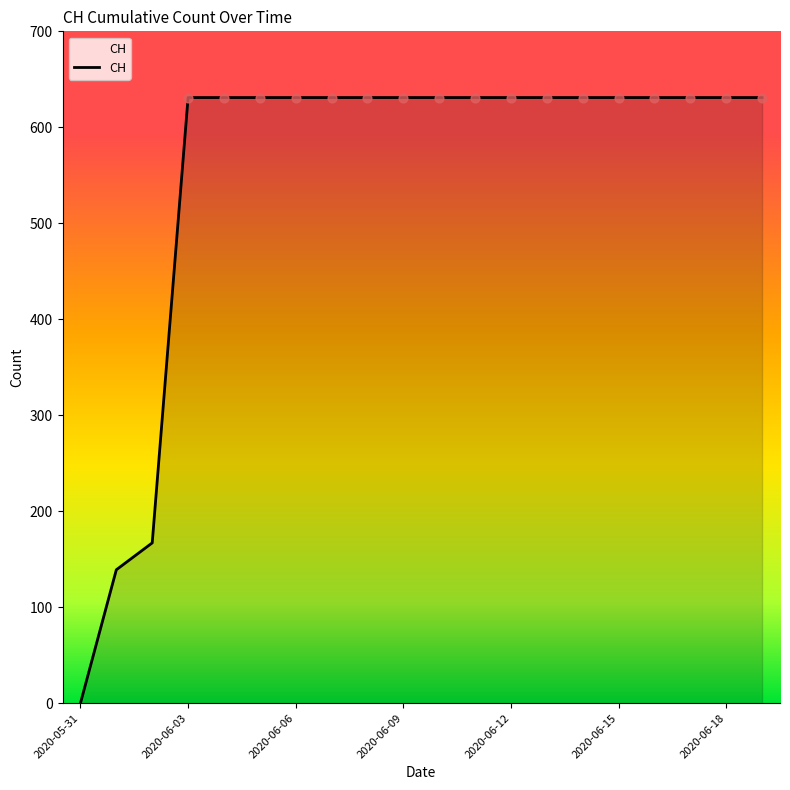

What is the difference between the maximum and minimum values?

631